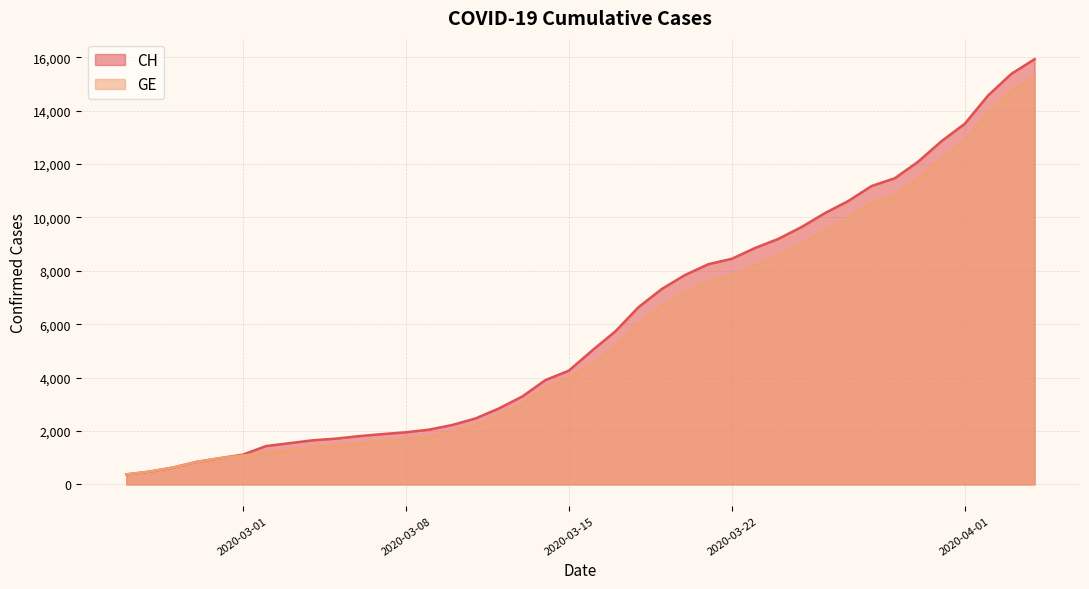

What is the value of the CH point at the 23rd from the left?

6644